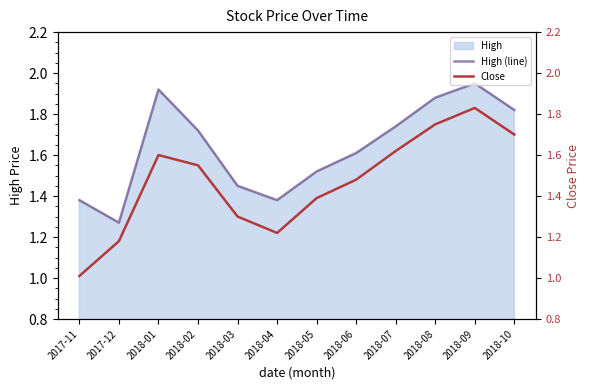

How many interior local peaks does the High (line) series have?

2